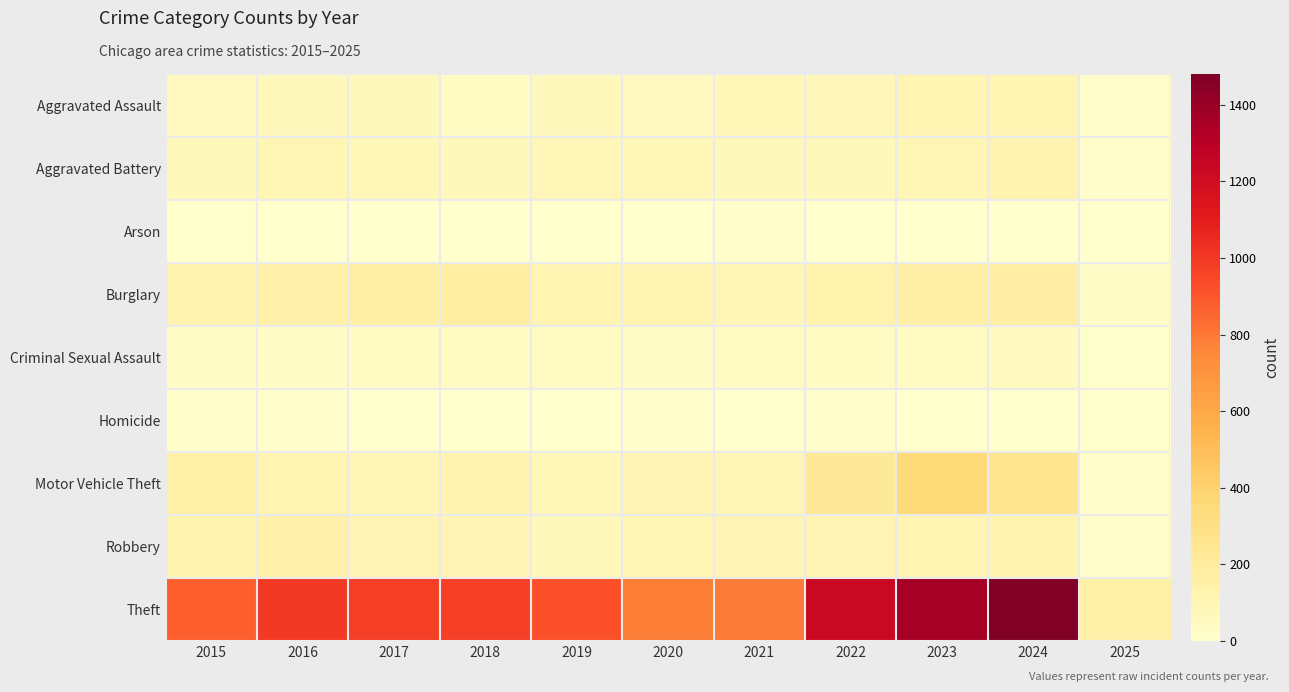

Which label corresponds to the largest value in the chart?

2024